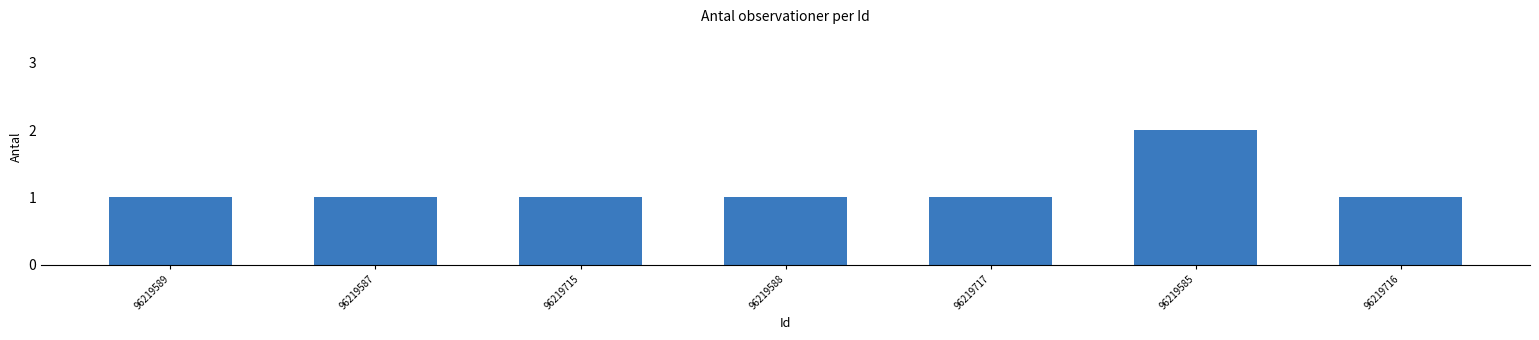

What is the sum of the values at 96219589 and 96219585?

3